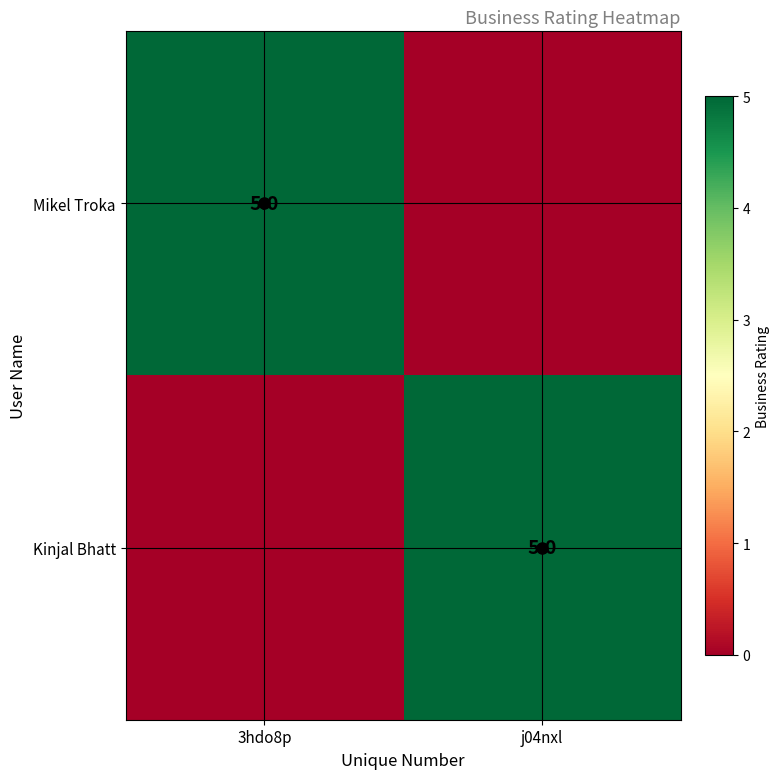

At which category is the sum across all series the highest?

3hdo8p